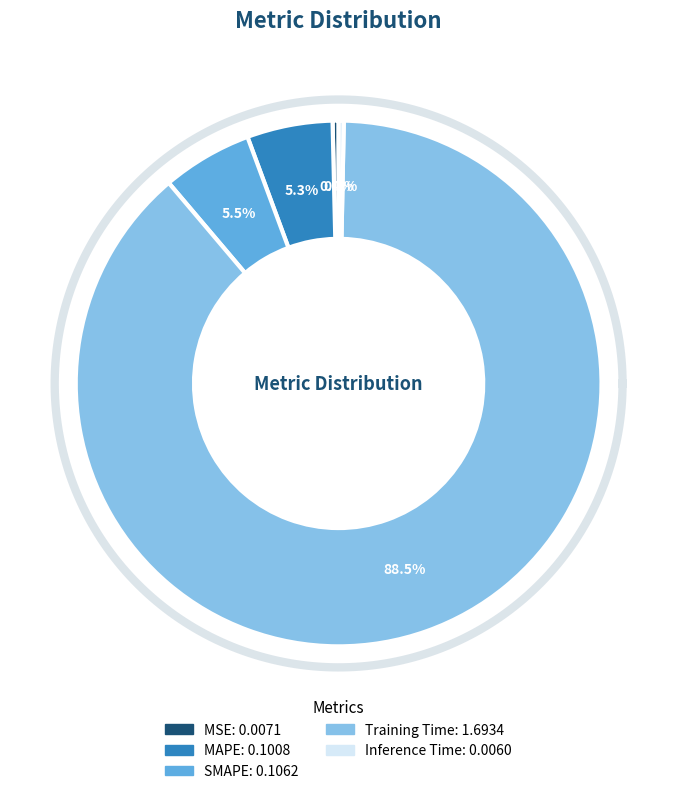

What is the majority slice?

Training Time